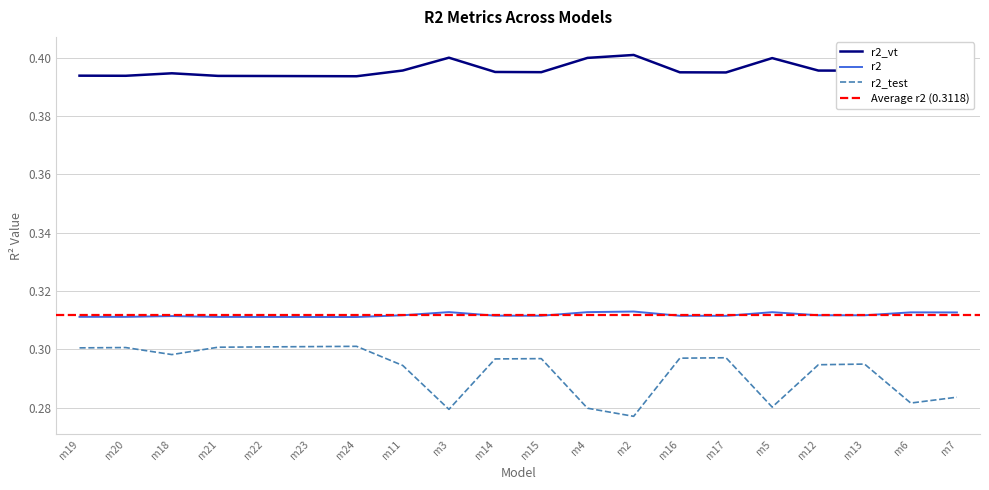

At which label is r2_test closest to 0?

m2